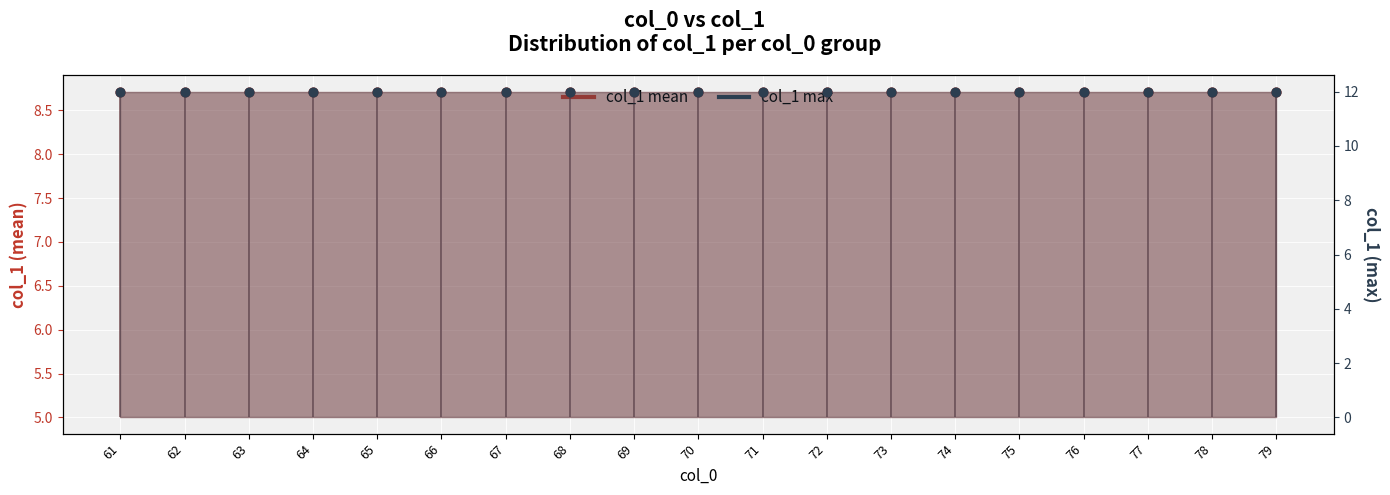

Is the value of col_1 max at 79 greater than the value of col_1 mean at 66?

Yes